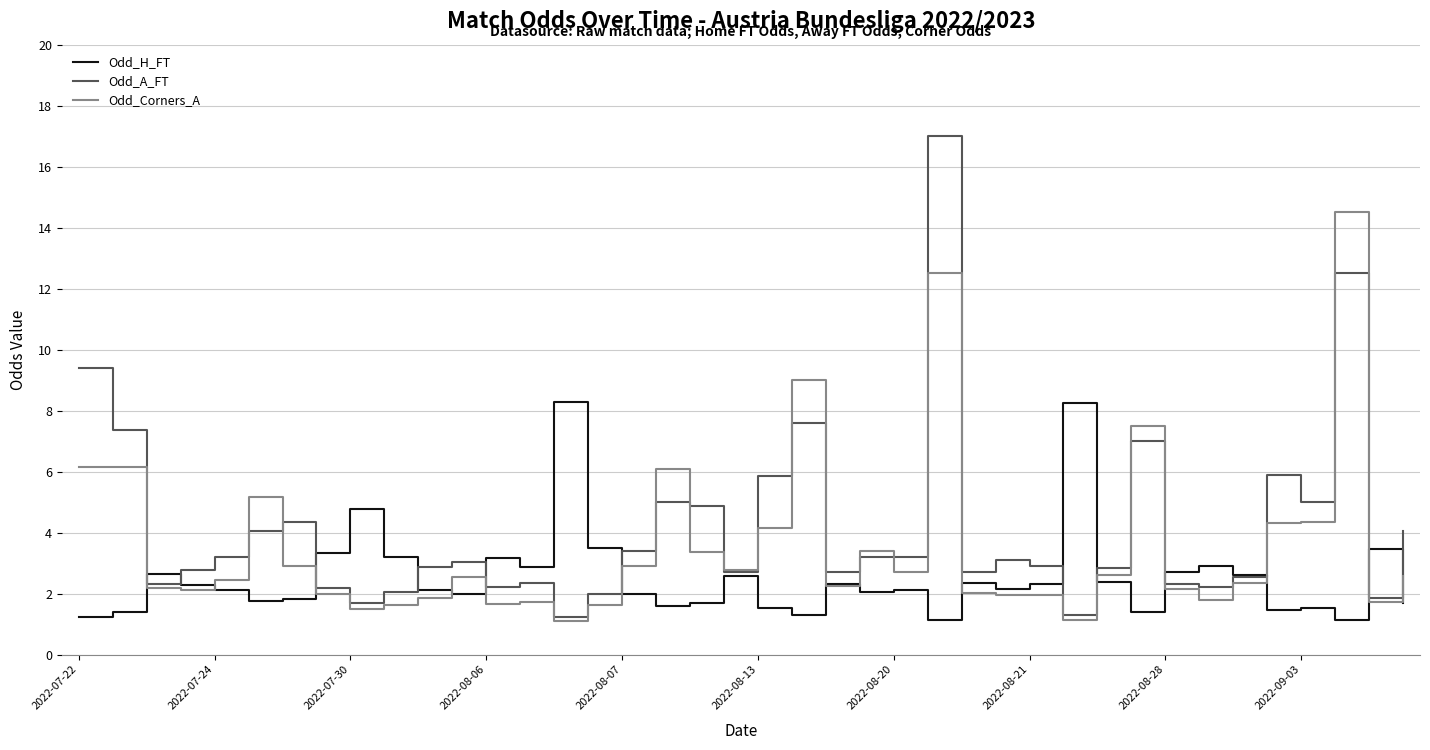

What is the maximum value for Odd_Corners_A?

14.5